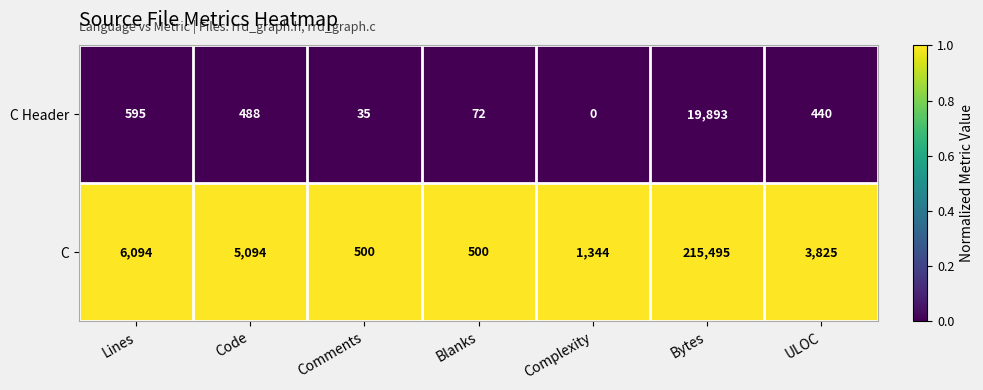

Which label corresponds to the smallest value in the chart?

Complexity